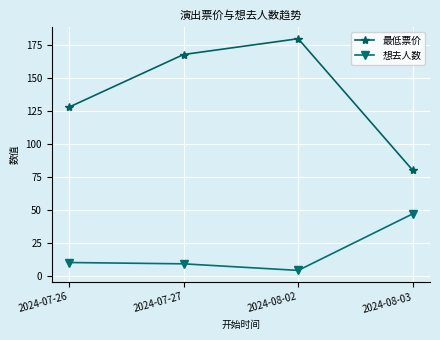

Reading left to right, list all the values displayed in this chart.

最低票价: 128	168	180	80
想去人数: 10	9	4	47